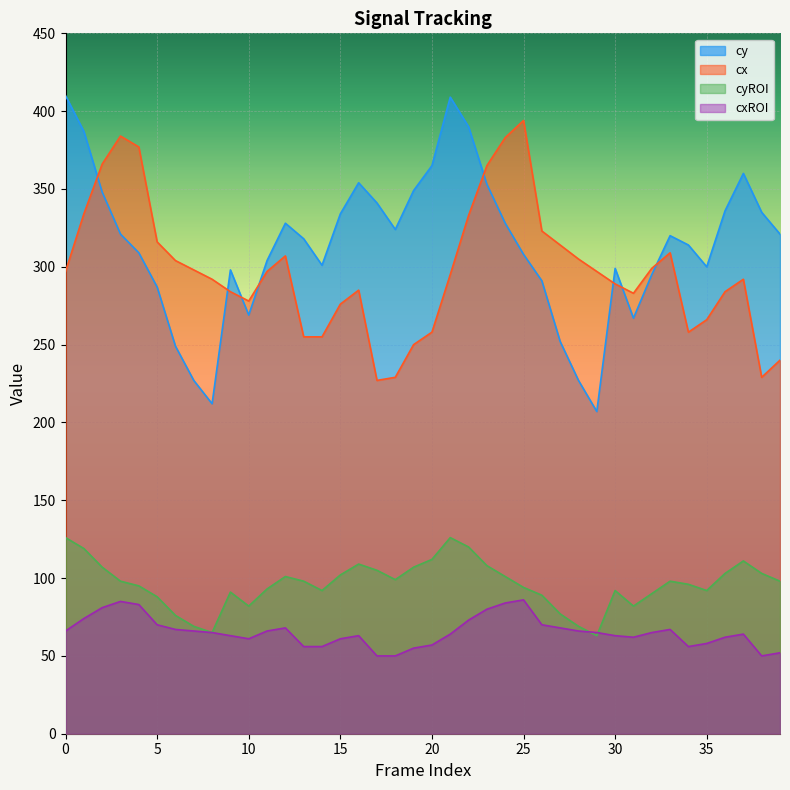

True or false: cyROI has a value of 145 at 32.

False